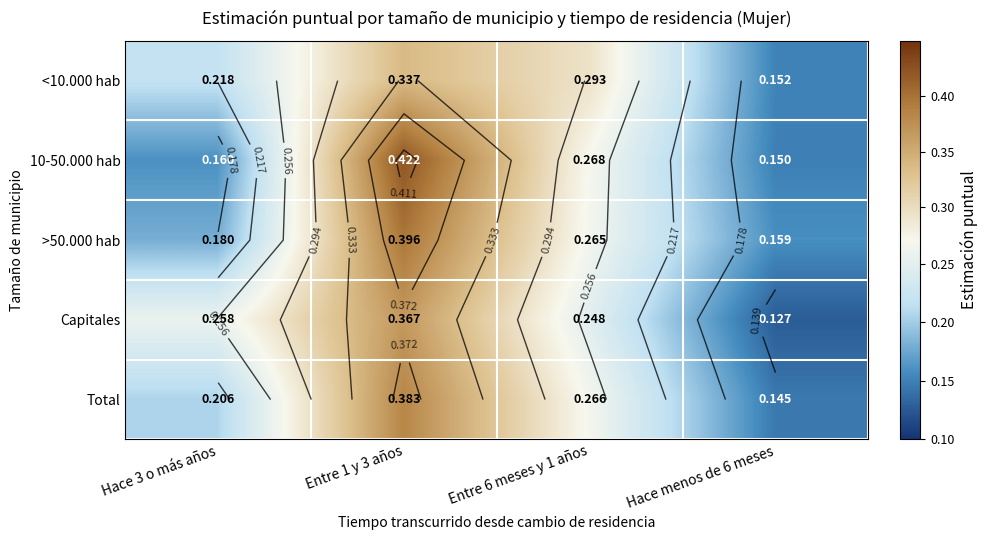

What is the average value of the <10.000 hab series?

0.2